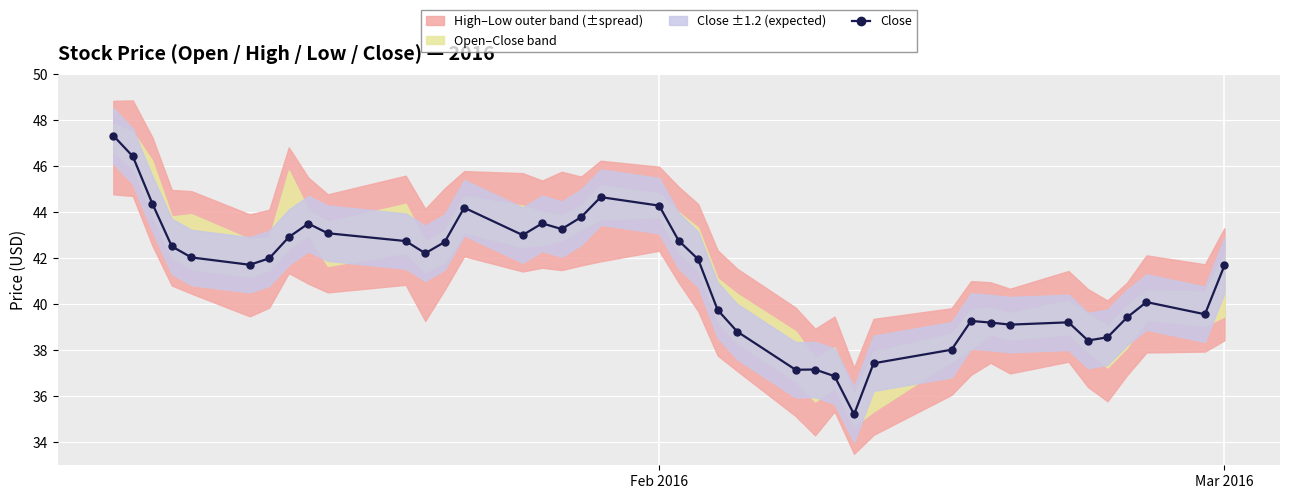

How many data points in Close are less than 41?

17